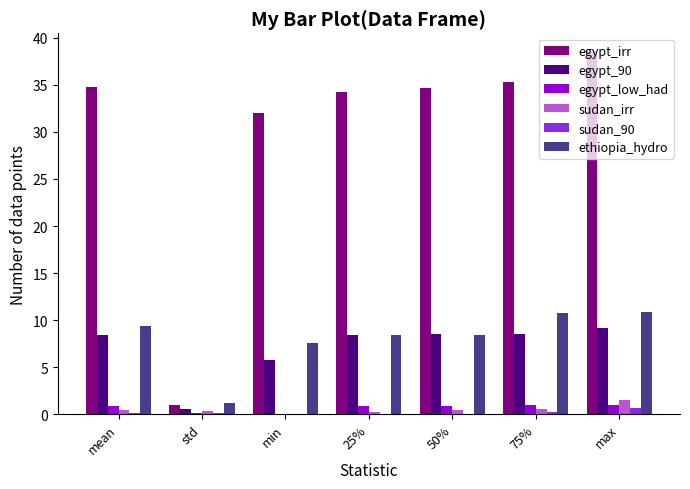

What is the greatest value displayed?

38.6